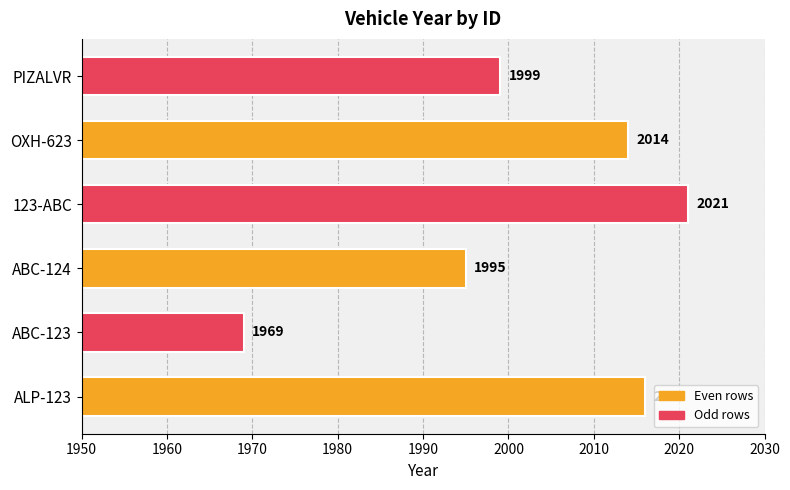

What is the smallest value displayed?

1969